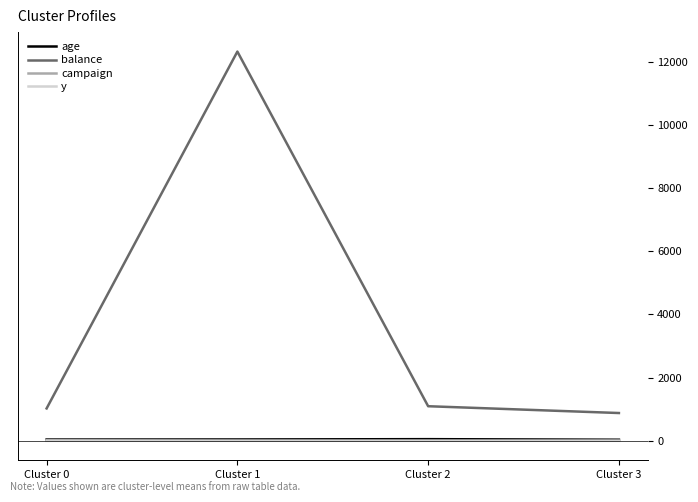

Which series has the largest total across all categories?

balance